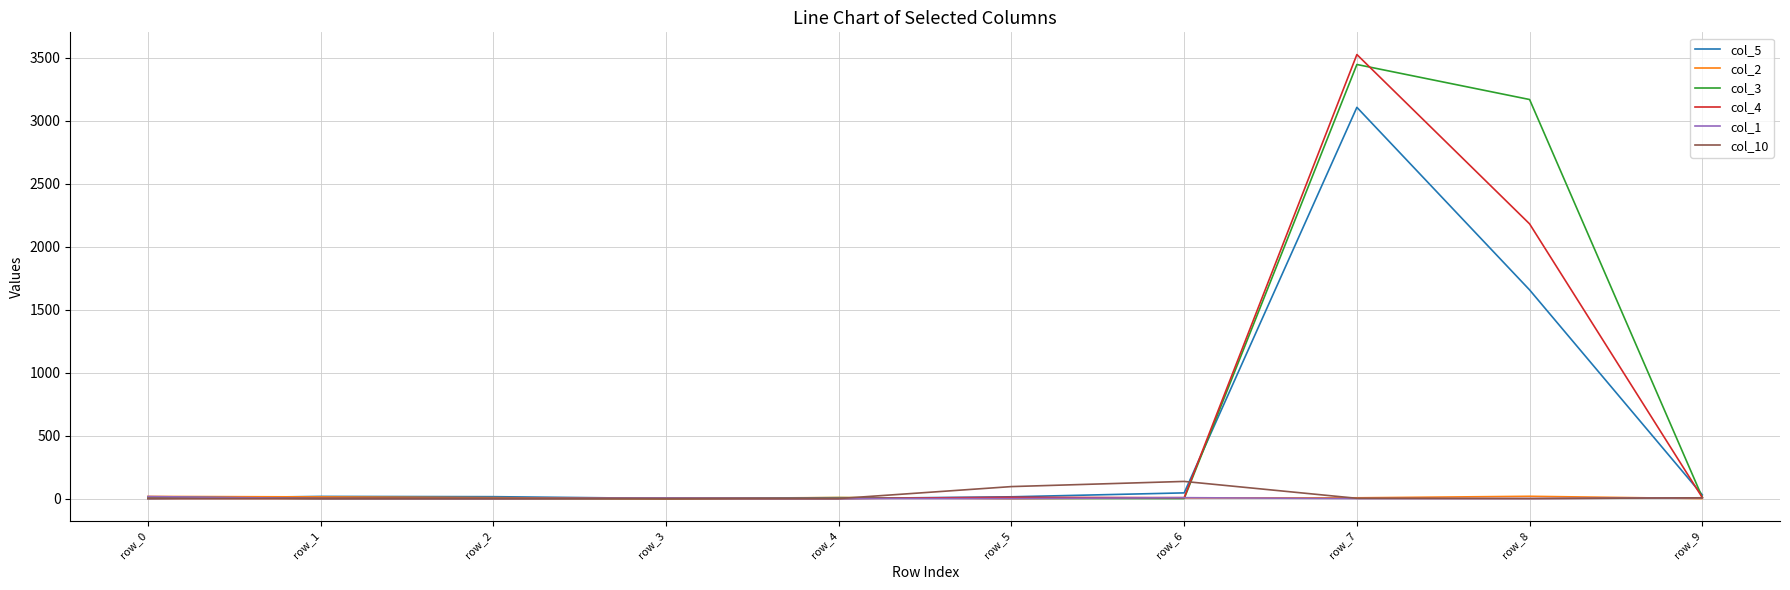

At which category is the sum across all series the highest?

row_7